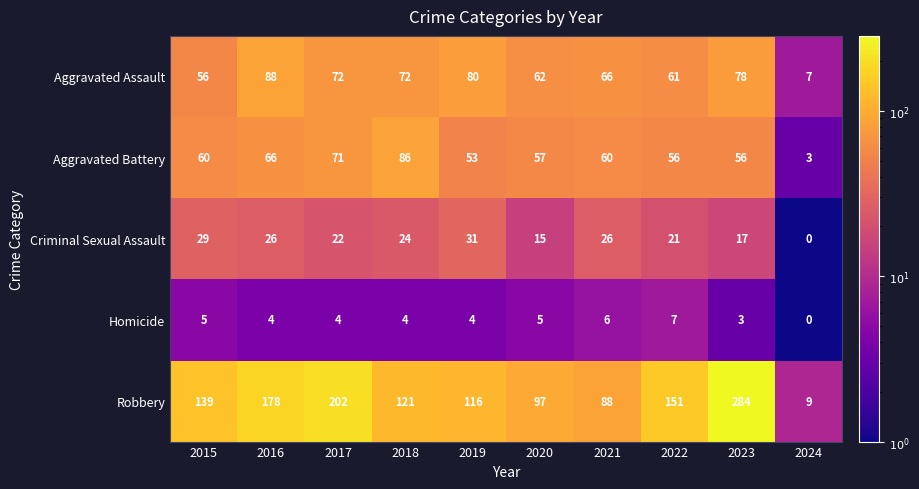

Rank the series by their maximum value, from highest to lowest.

Robbery, Aggravated Assault, Aggravated Battery, Criminal Sexual Assault, Homicide